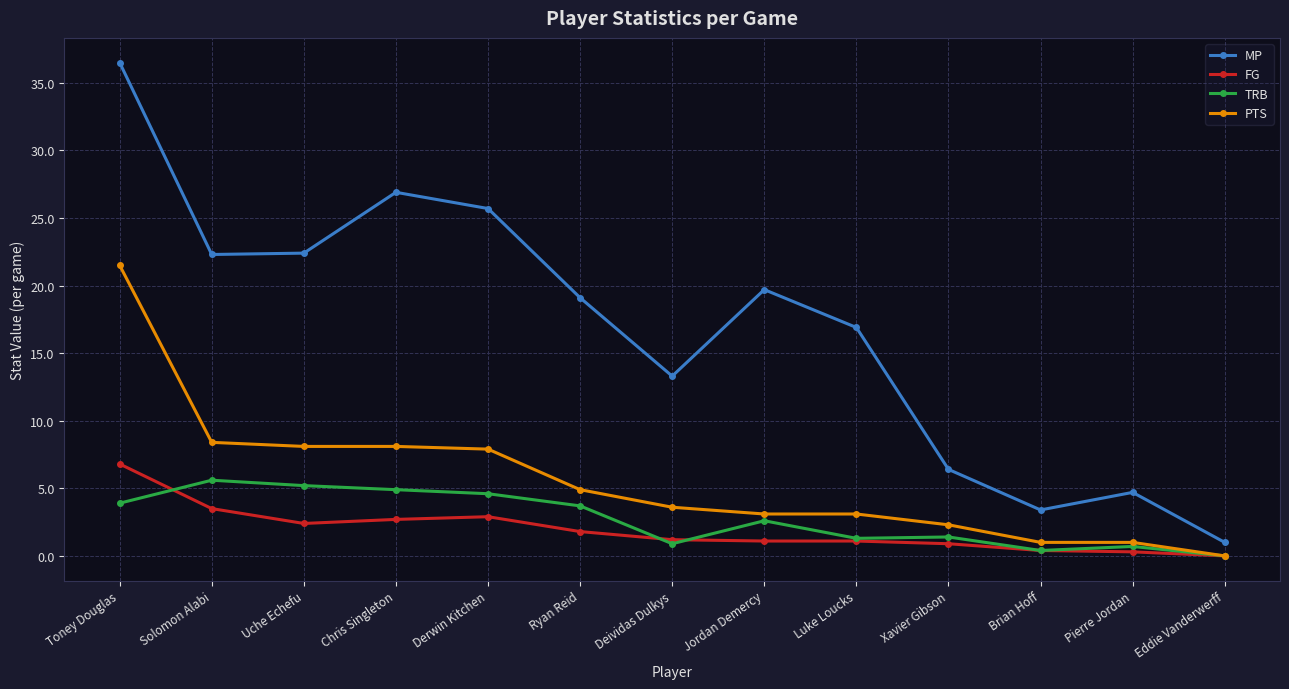

In MP, how many points are higher than both neighbors (excluding endpoints)?

3